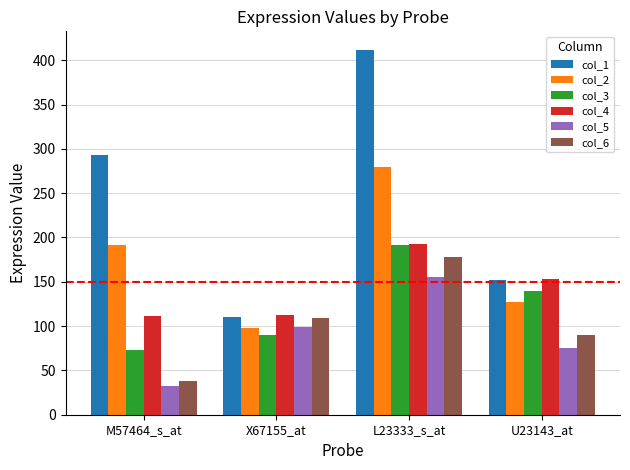

The value of col_6 at L23333_s_at is 178. True or false?

True